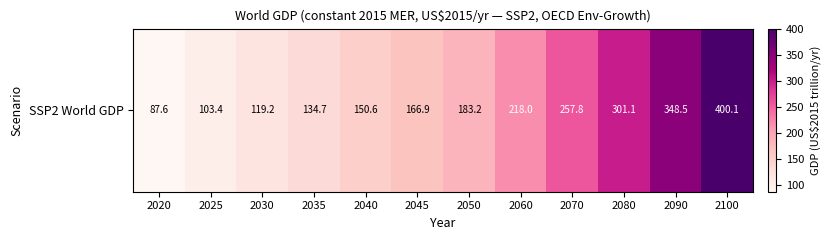

What is the greatest value displayed?

400.1